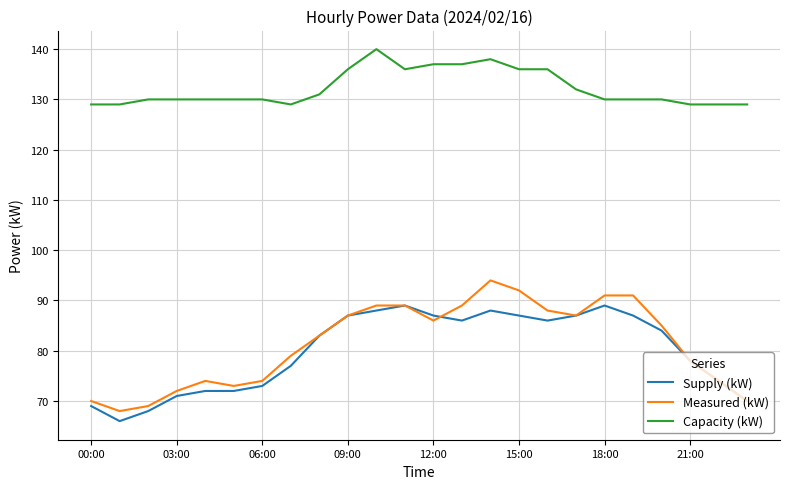

True or false: Supply (kW) and Capacity (kW) cross at least once.

False